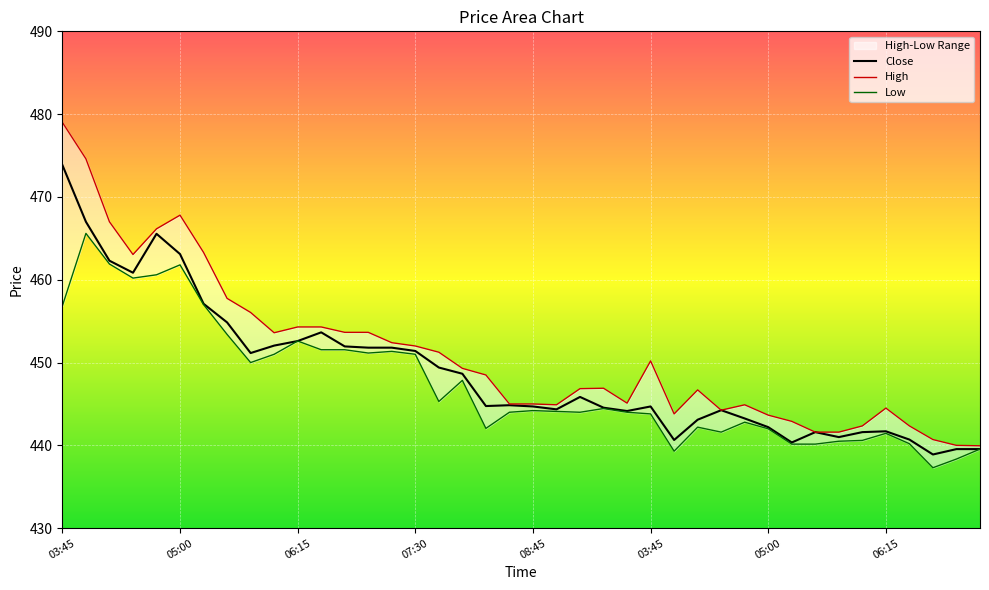

Which series has the largest total across all categories?

High